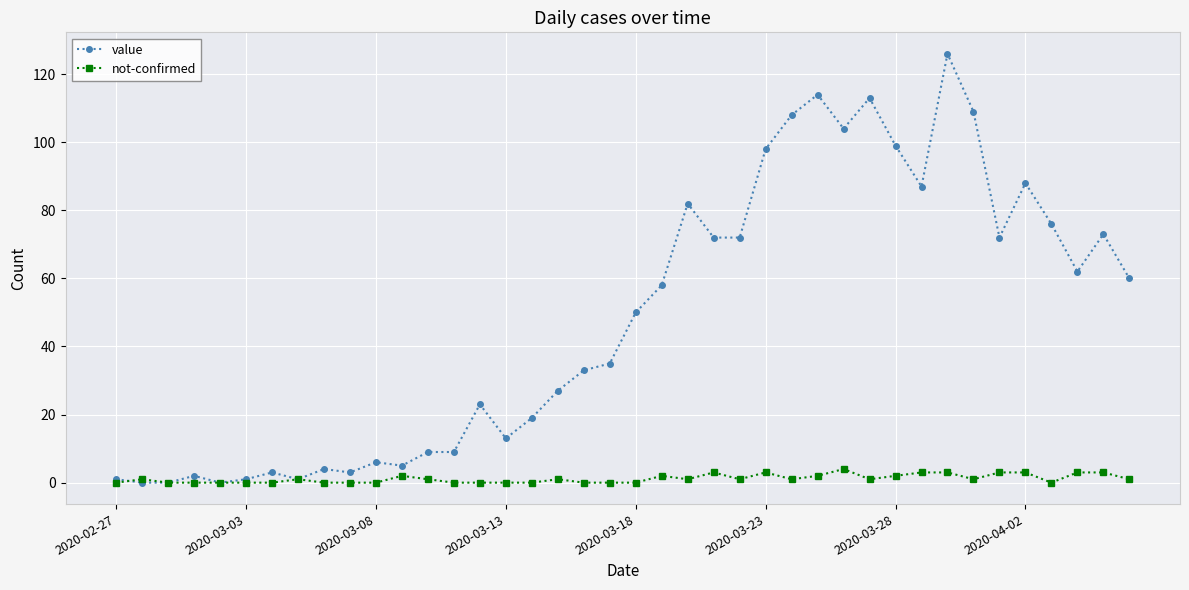

Which series has the largest total across all categories?

value